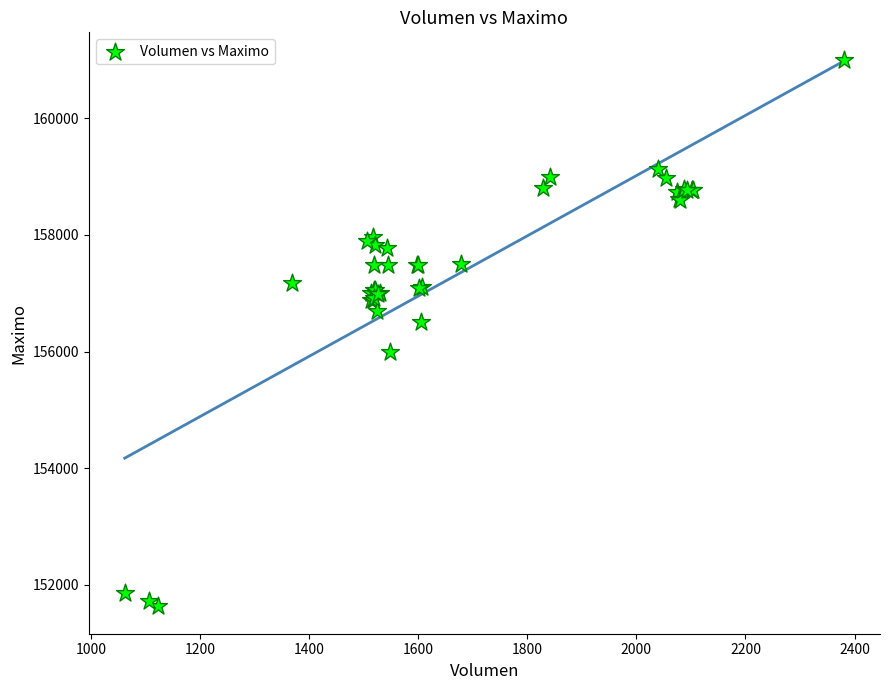

What Y value in the scatter plot is closest to 156316?

156500